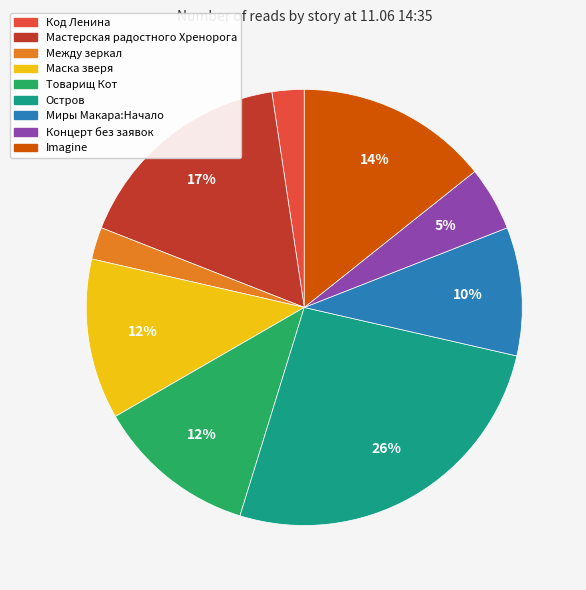

Is there any slice that represents more than half of the pie?

No